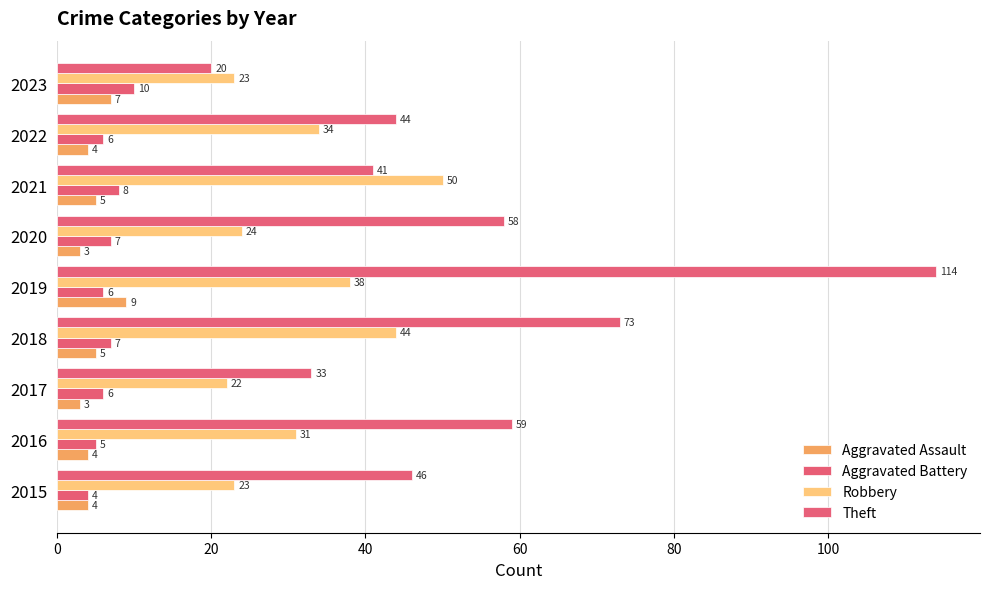

What is the difference between the maximum and minimum values in the Aggravated Battery series?

6